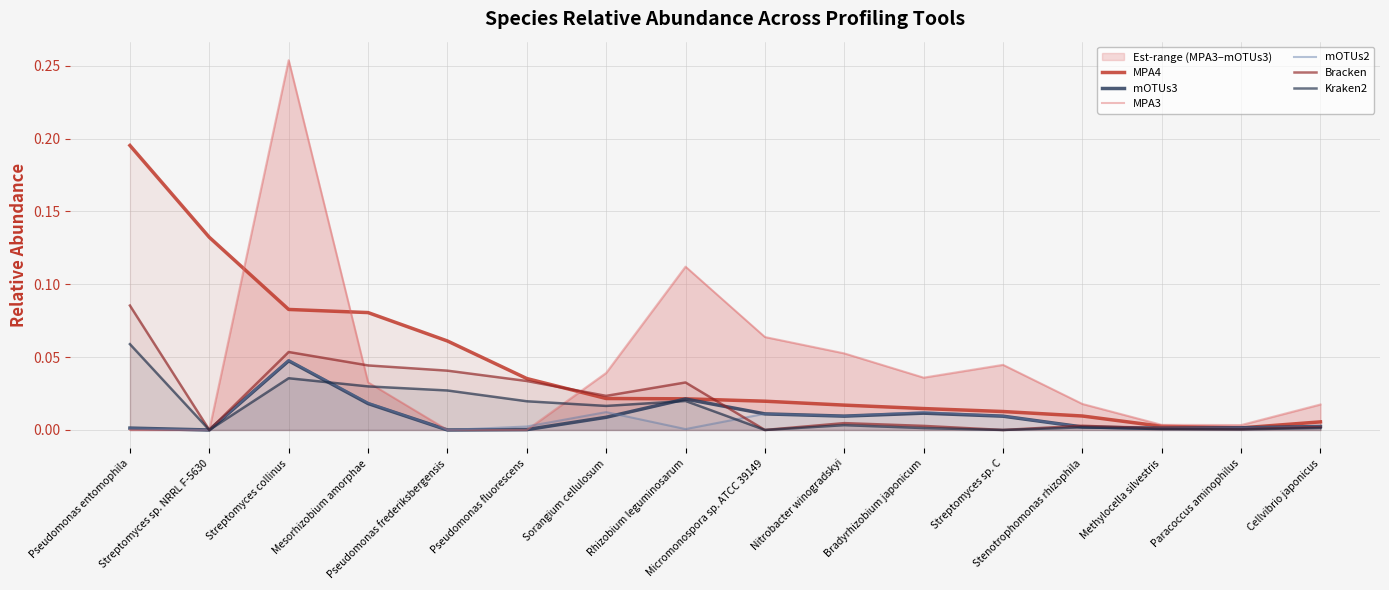

Where is the first local maximum for mOTUs3?

Streptomyces collinus